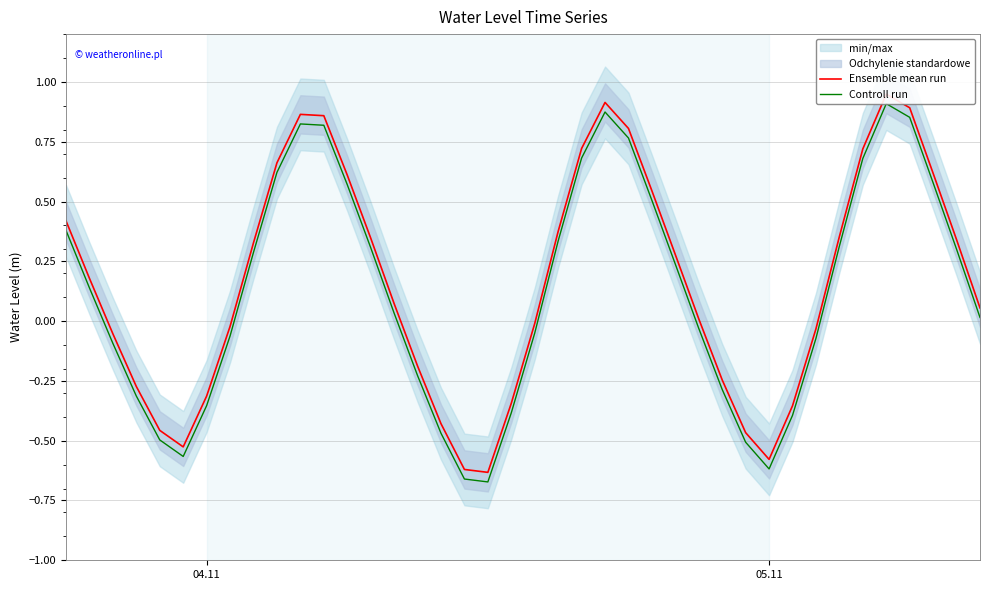

What is the average value of the Ensemble mean run series?

0.2